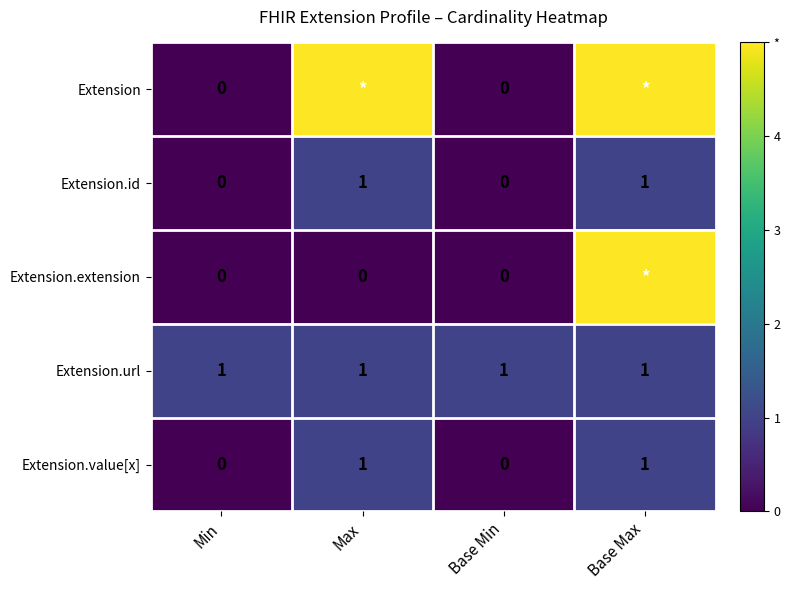

Count the Extension.id values in the range 0 to 1.

4